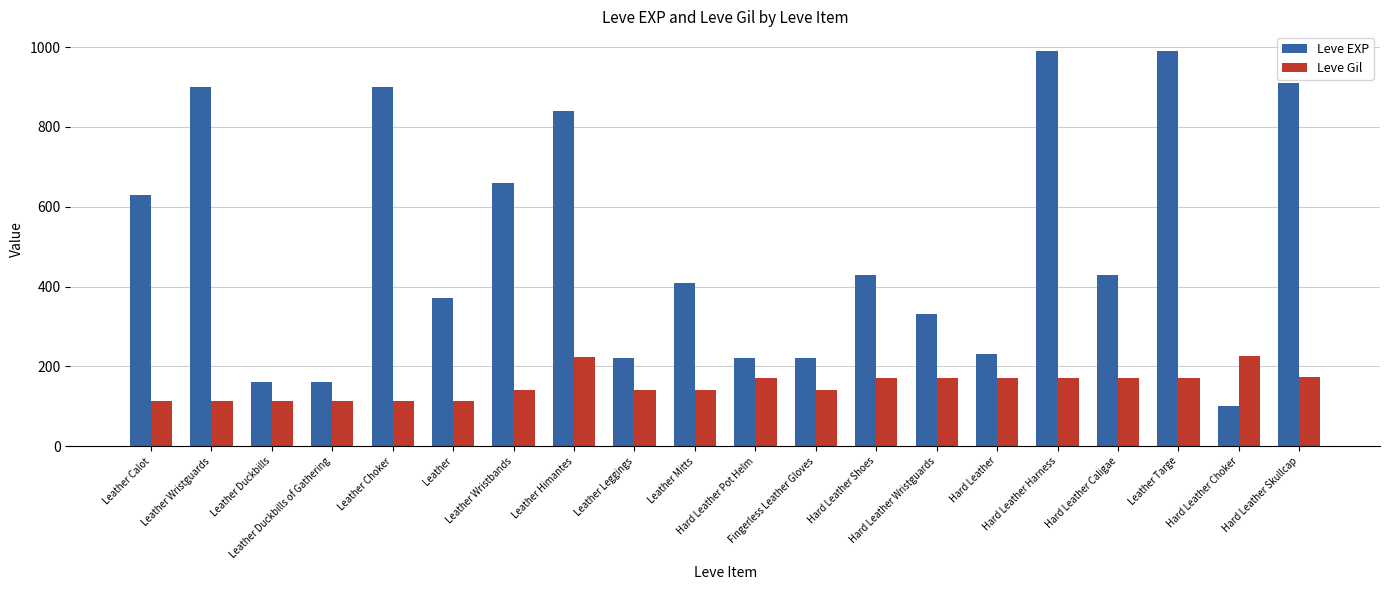

What is the label of the 9th bar from the right?

Fingerless Leather Gloves